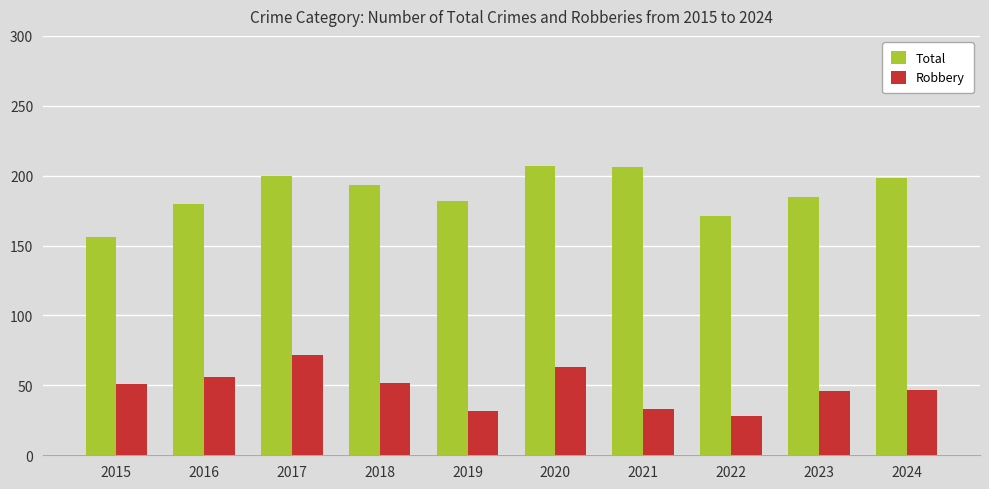

What are all the series names shown in the legend?

Total, Robbery